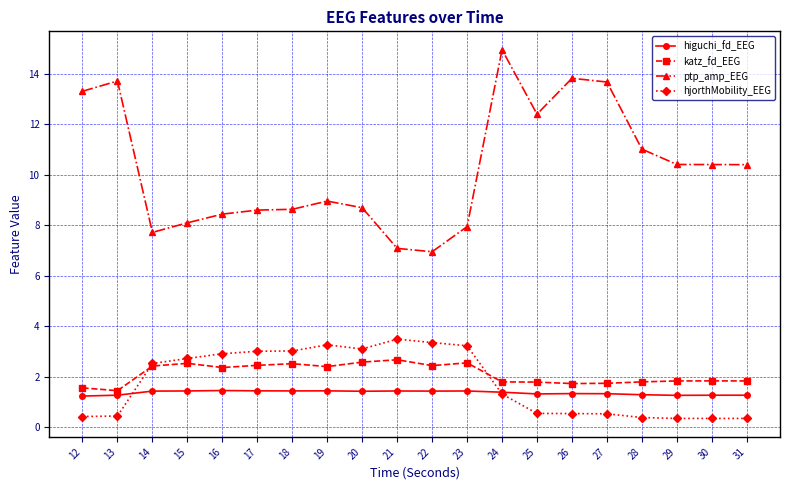

Which series has the largest range (max minus min)?

ptp_amp_EEG